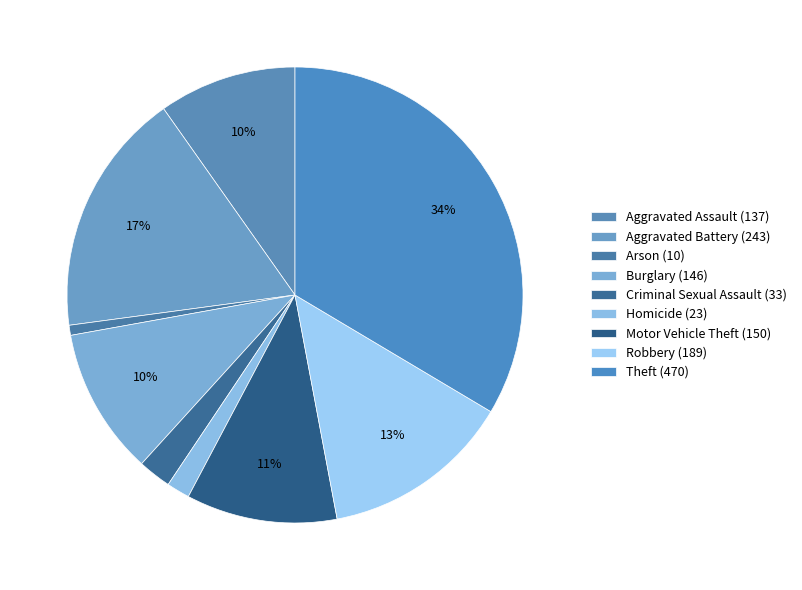

To the nearest percent, what is the difference between the largest and smallest slice percentages?

33%